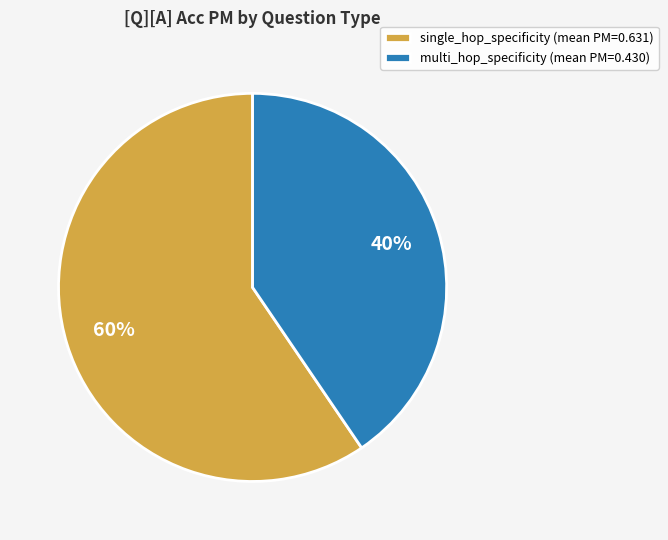

Which slice is the largest?

single_hop_specificity